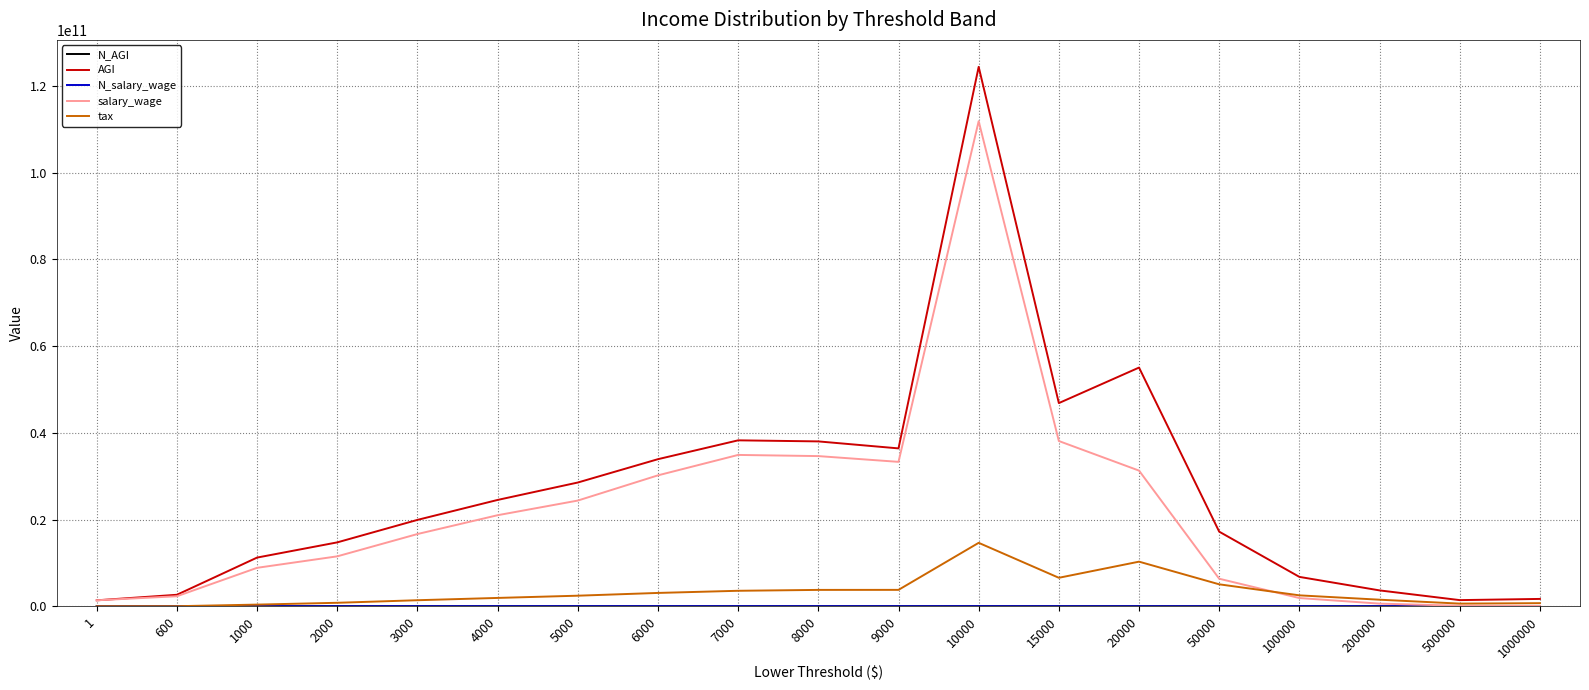

Which series has the largest range (max minus min)?

AGI